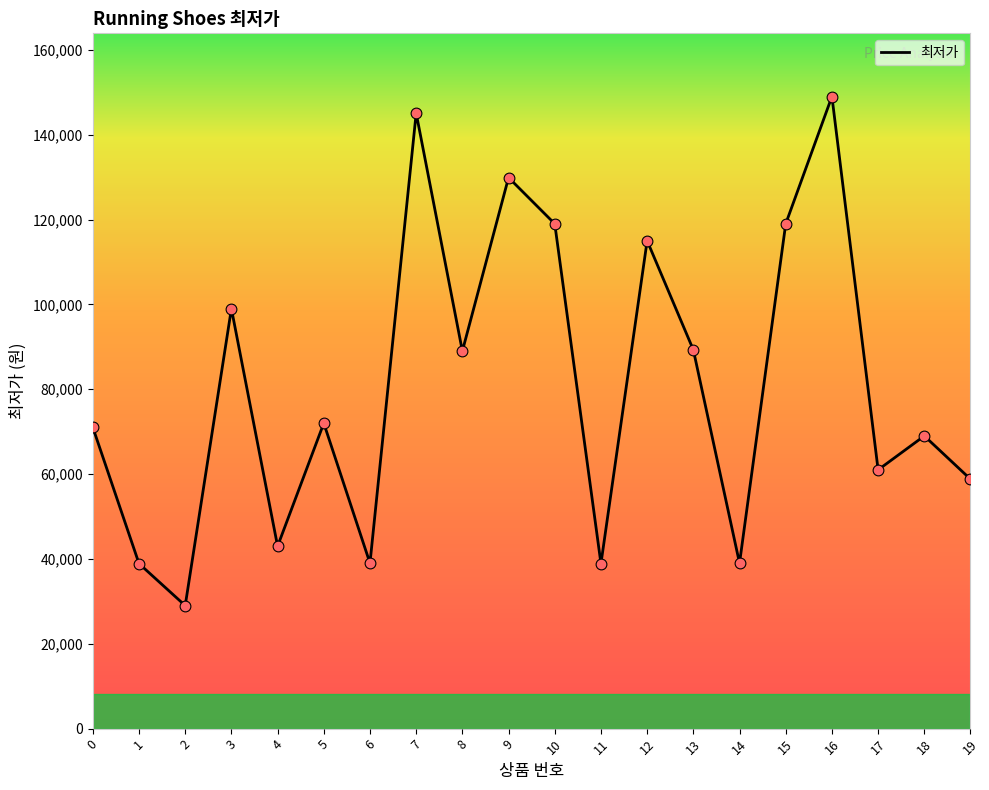

Between 4 and 16, which is larger?

16